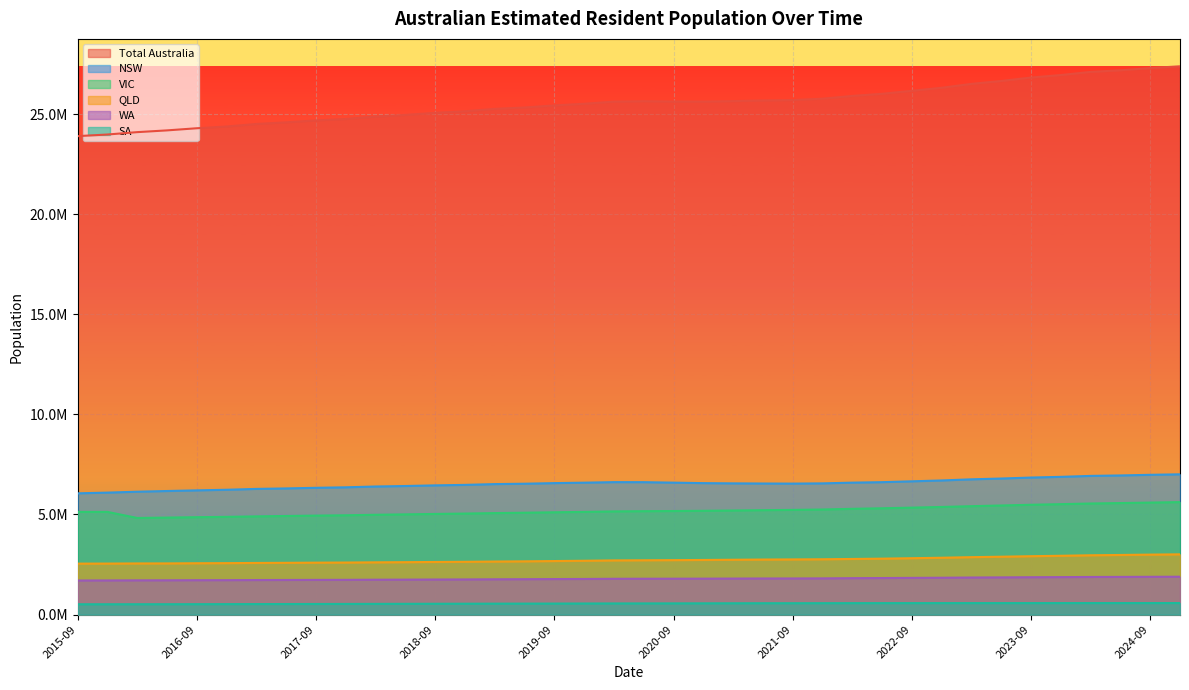

True or false: VIC and SA intersect in this chart.

False